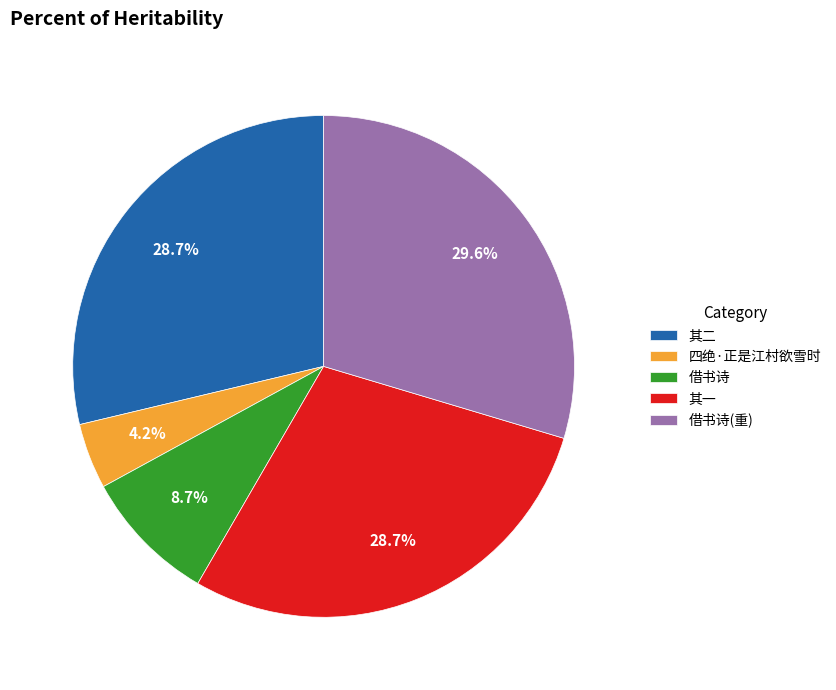

Is there any slice that represents more than half of the pie?

No